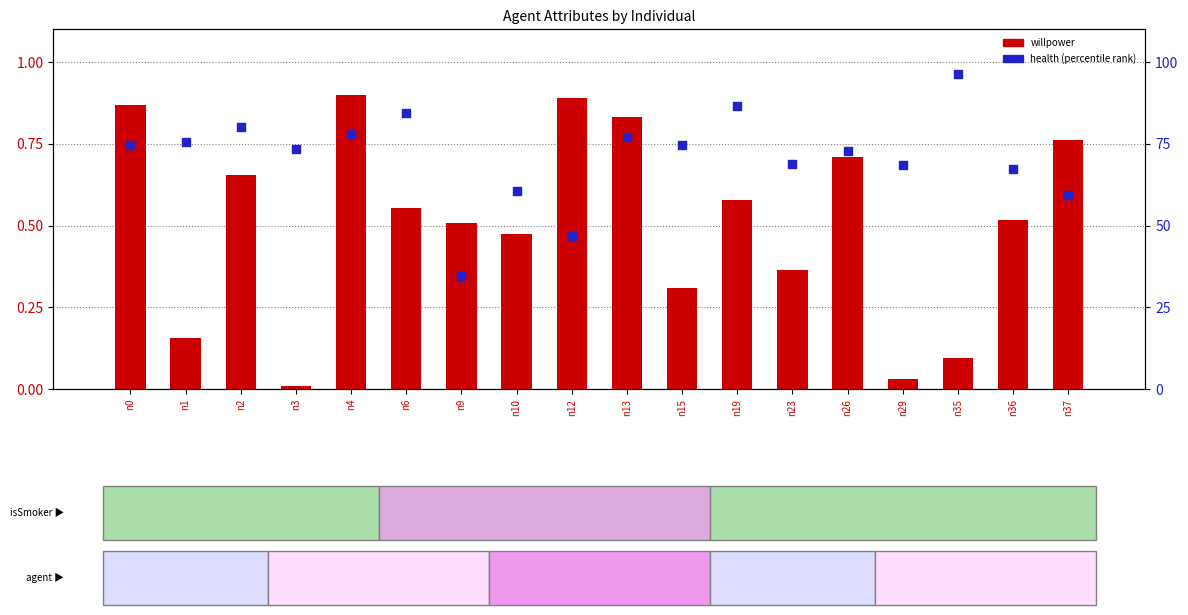

At how many categories does at least one series exceed 92?

1